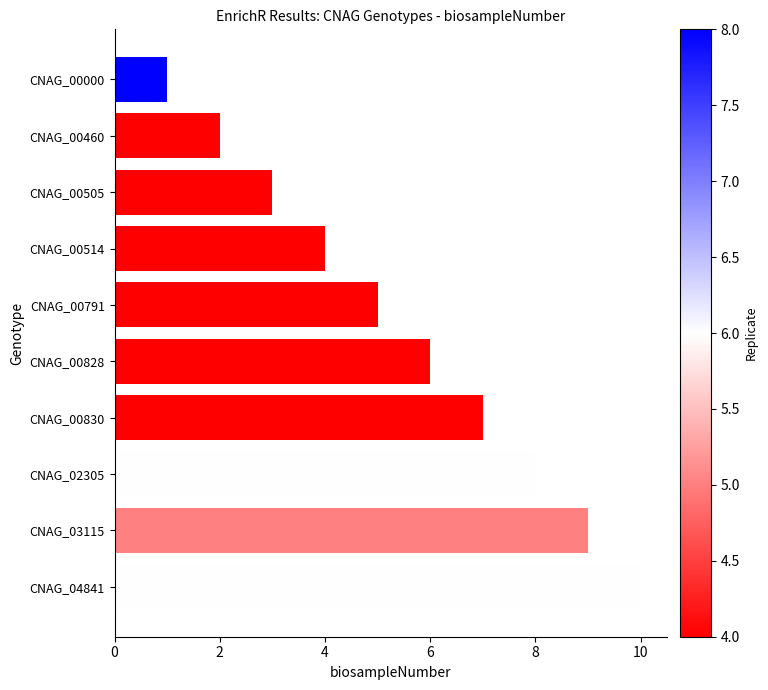

Approximately how many times larger is the value at CNAG_00830 compared to CNAG_04841?

0.7